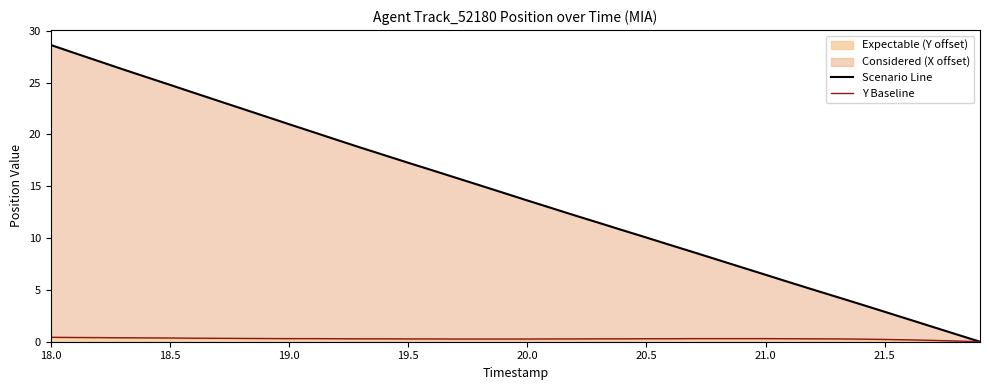

True or false: Y Baseline and Scenario Line cross at least once.

False